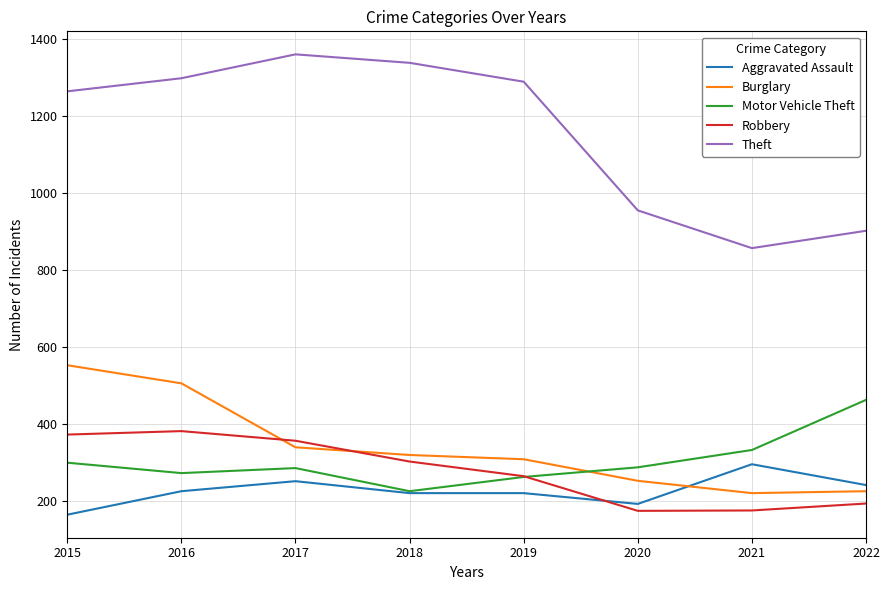

List the series in order of their peak value, lowest first.

Aggravated Assault, Robbery, Motor Vehicle Theft, Burglary, Theft